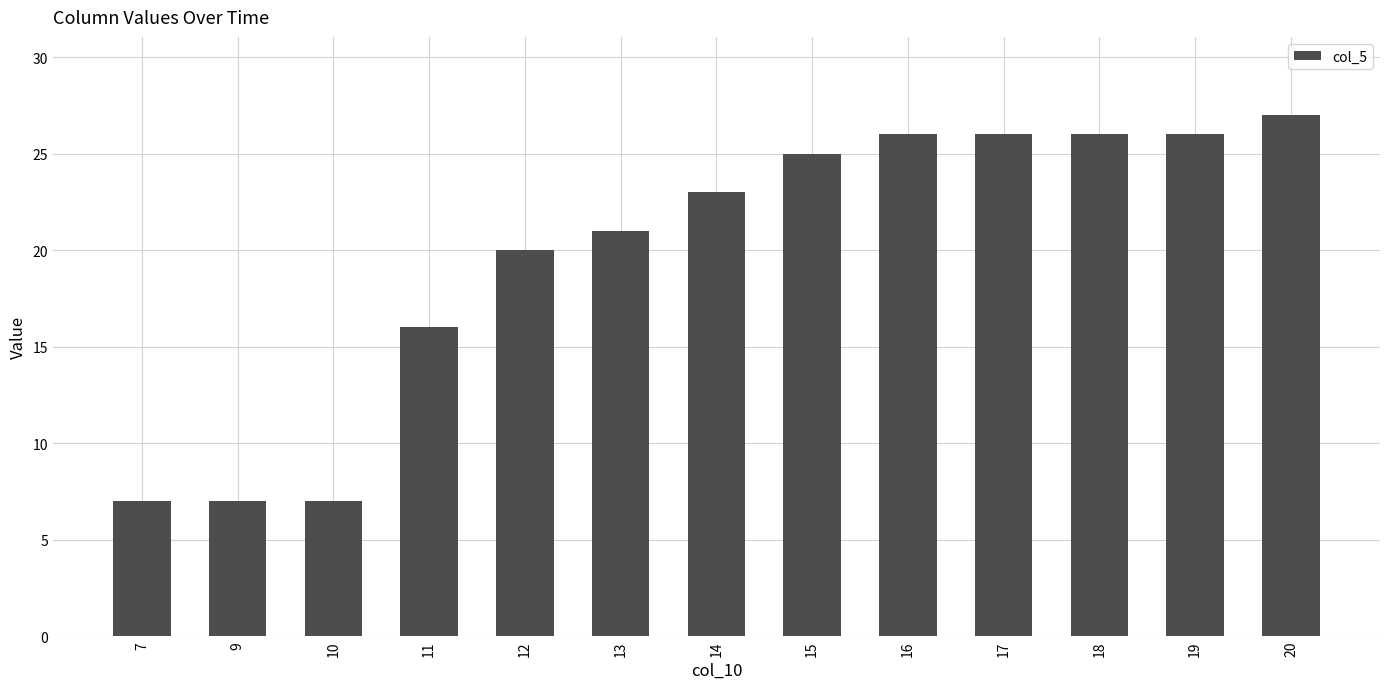

What is the sum of all values?

257